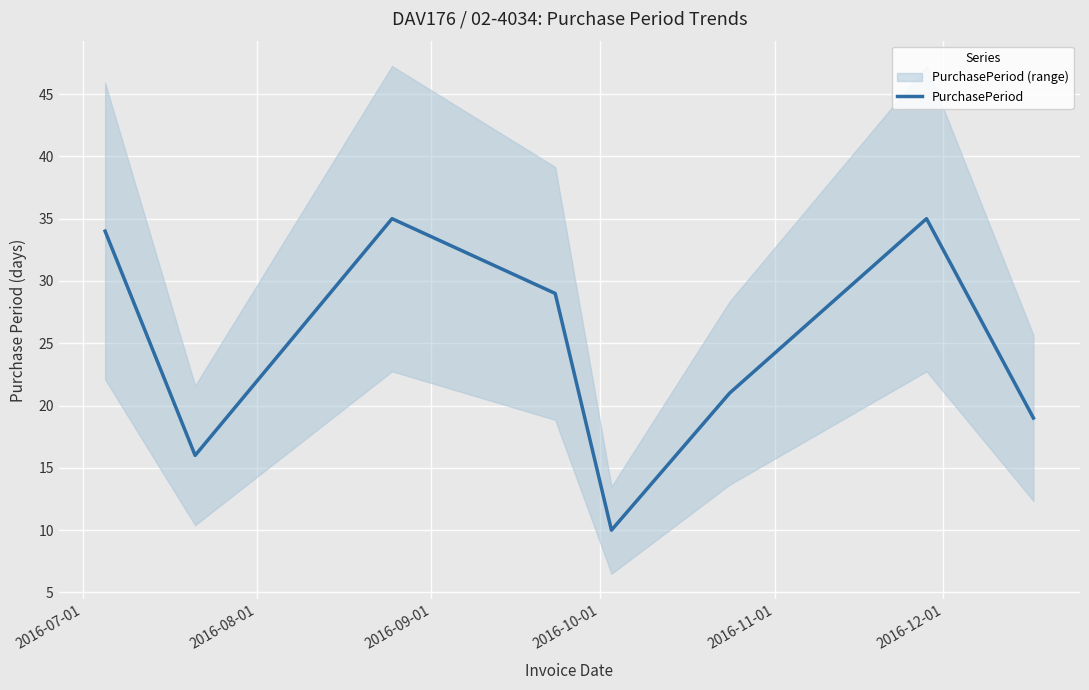

Does the chart display data point markers on the line(s)?

No